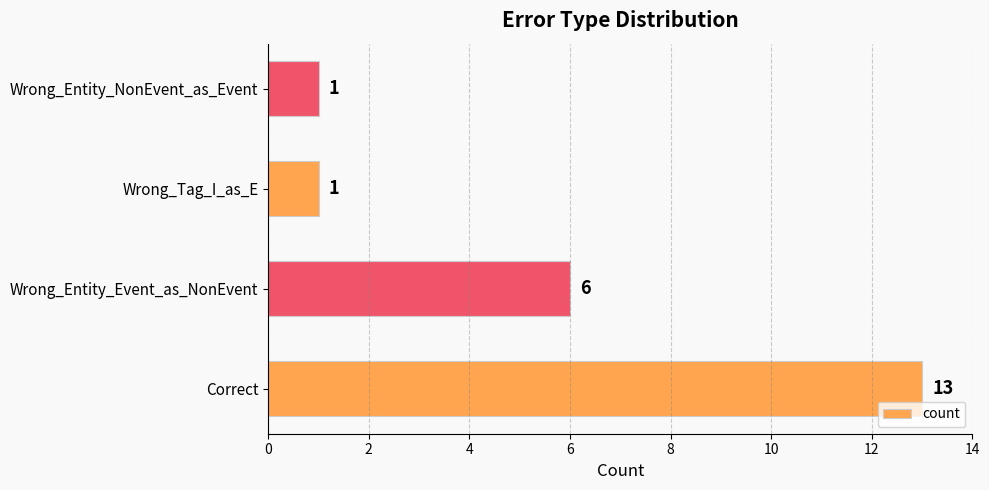

How many data points does each series have?

4